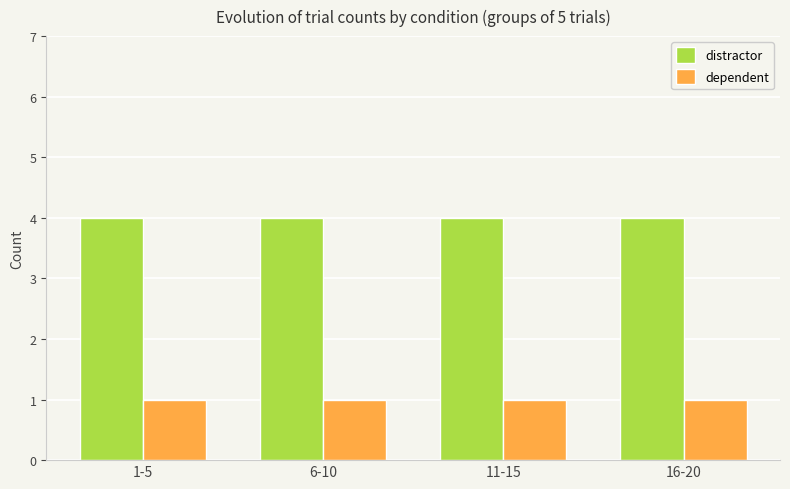

Reading left to right, transcribe all the data shown in this chart.

distractor: 1-5=4	6-10=4	11-15=4	16-20=4
dependent: 1-5=1	6-10=1	11-15=1	16-20=1